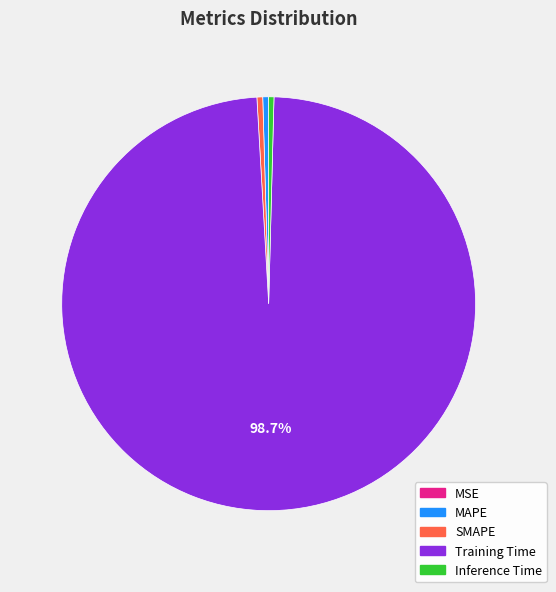

Which category has the biggest portion of the pie?

Training Time